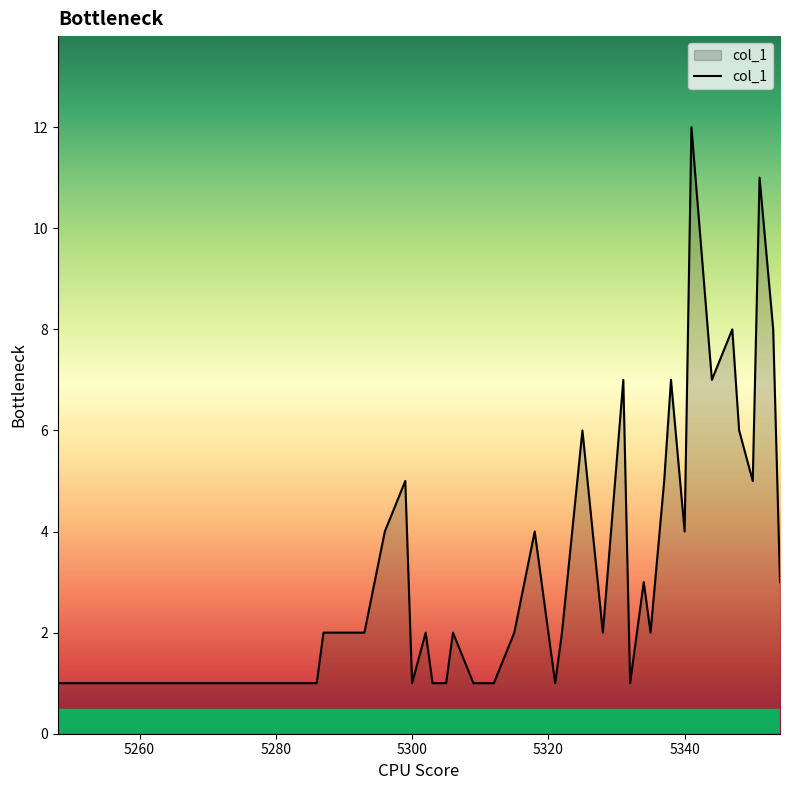

What is the maximum value shown in the chart?

12